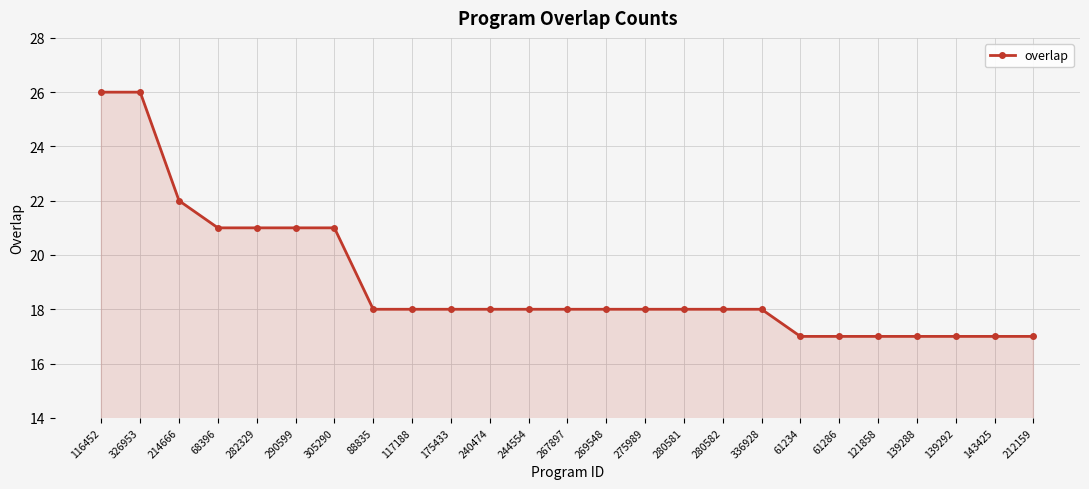

Reading right to left, list all the values displayed in this chart.

212159=17	143425=17	139292=17	139288=17	121858=17	61286=17	61234=17	336928=18	280582=18	280581=18	275989=18	269548=18	267897=18	244554=18	240474=18	175433=18	117188=18	88835=18	305290=21	290599=21	282329=21	68396=21	214666=22	326953=26	116452=26